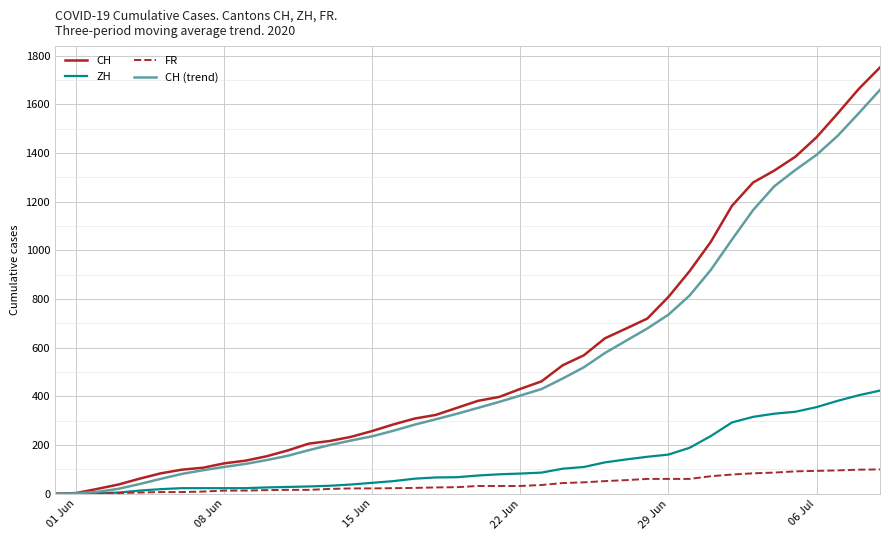

What is the maximum value shown in the chart?

1752.0